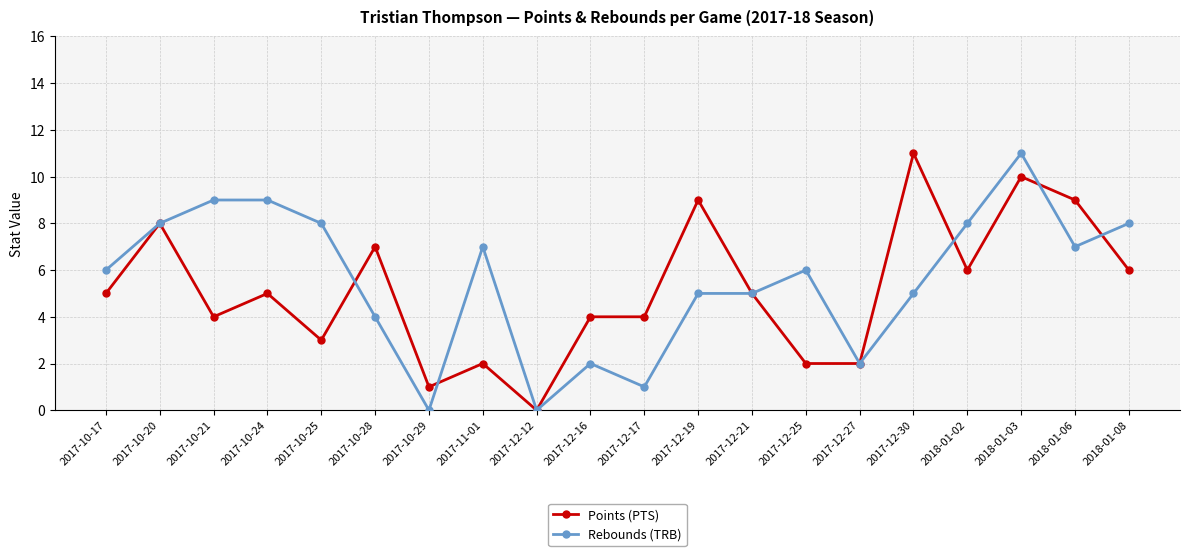

What is the label of the 11th point from the right?

2017-12-16